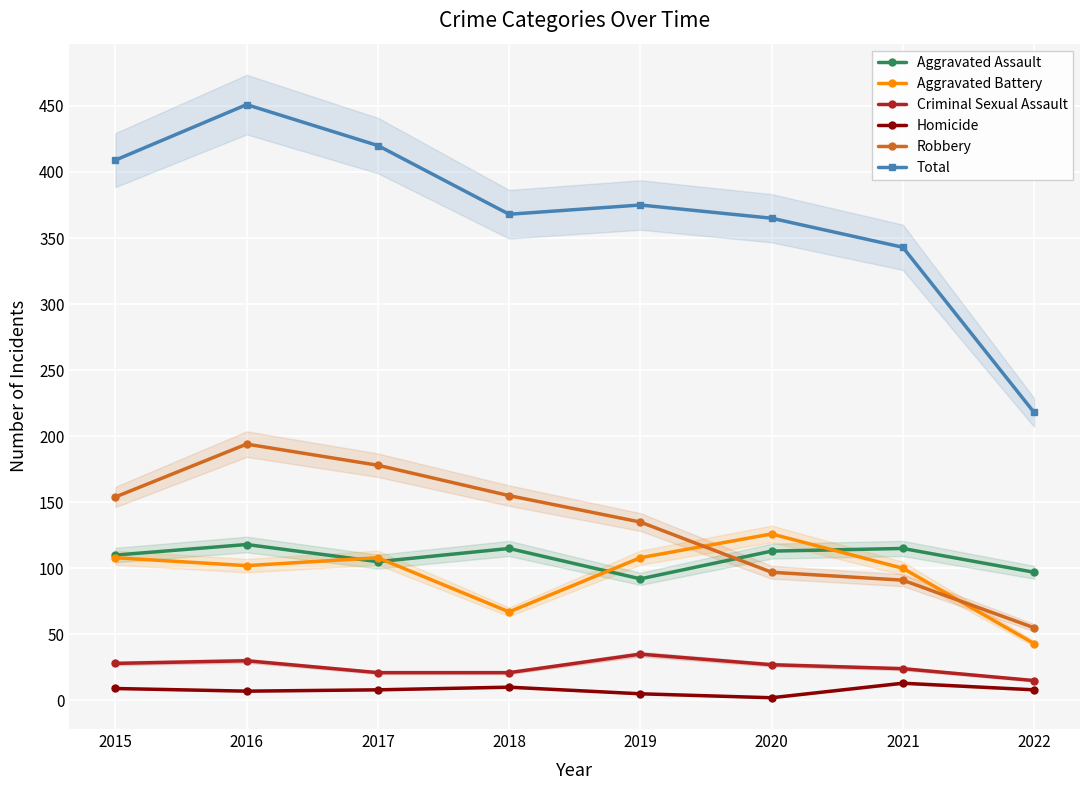

What is the value of the Homicide point at the 3rd from the left?

8